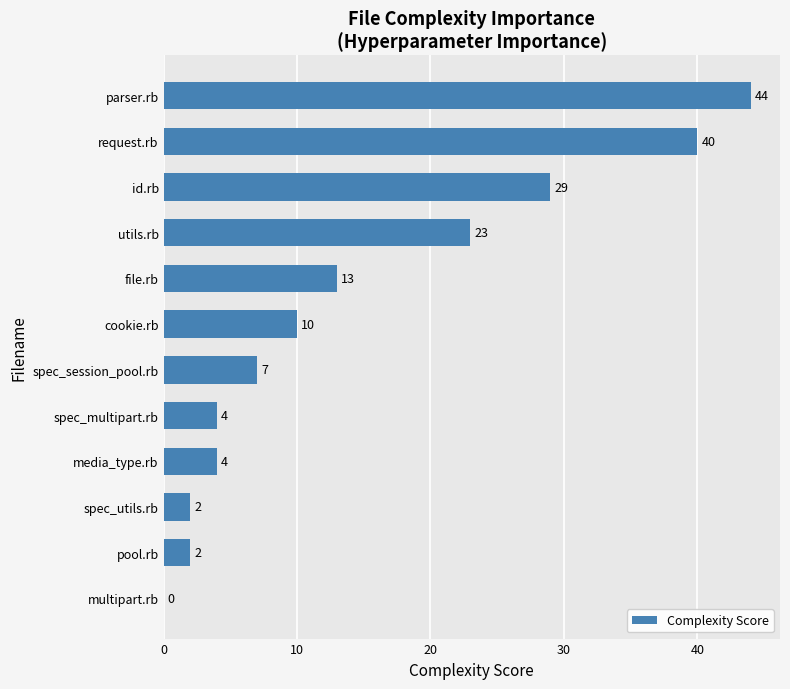

Read the value at cookie.rb.

10